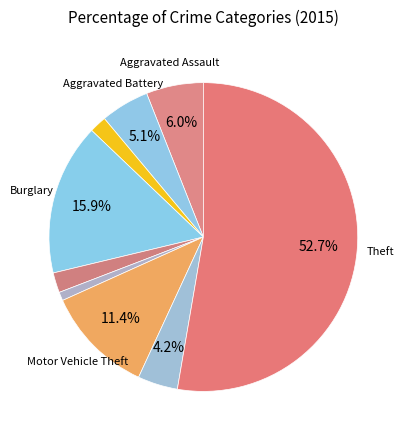

To the nearest percent, what is the average slice percentage?

11%